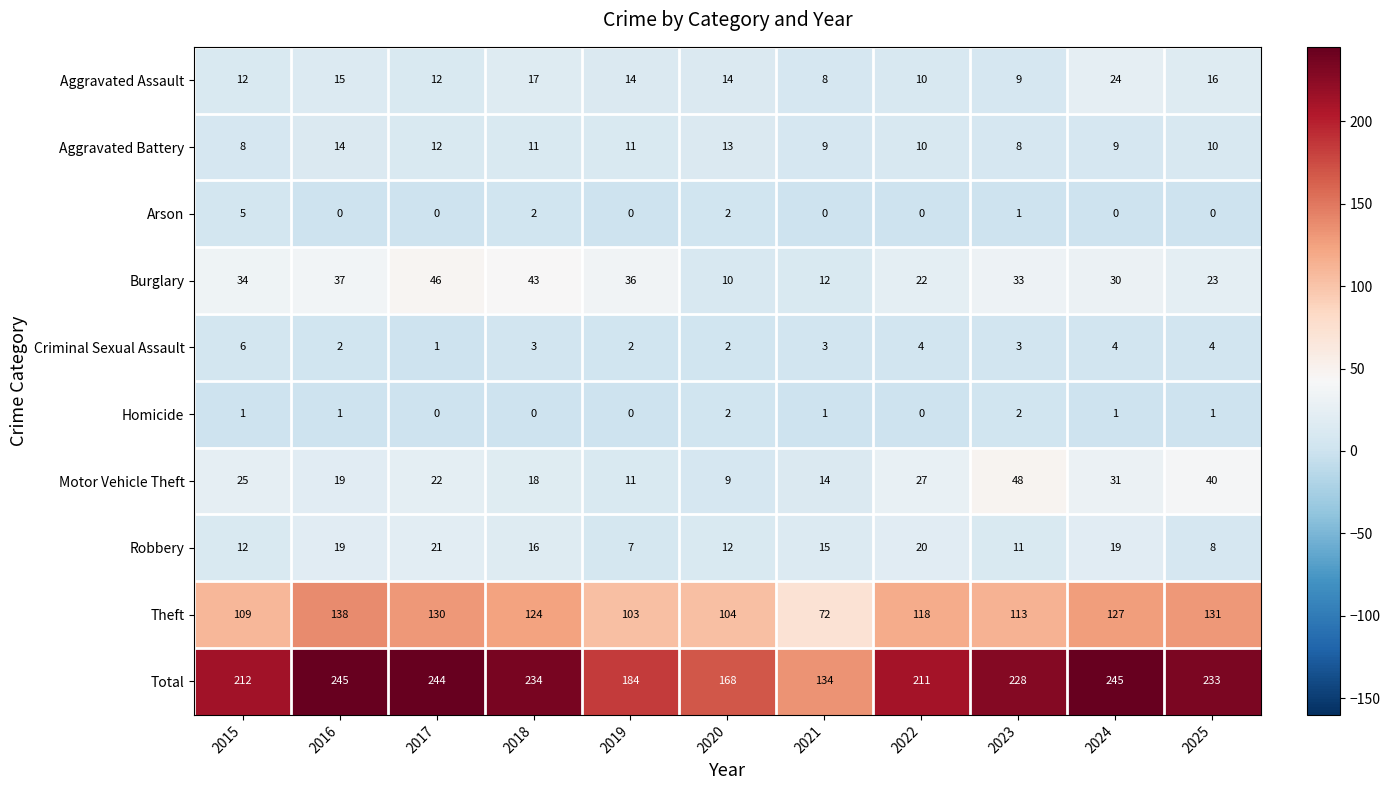

What is the total value across all series at 2023?

456